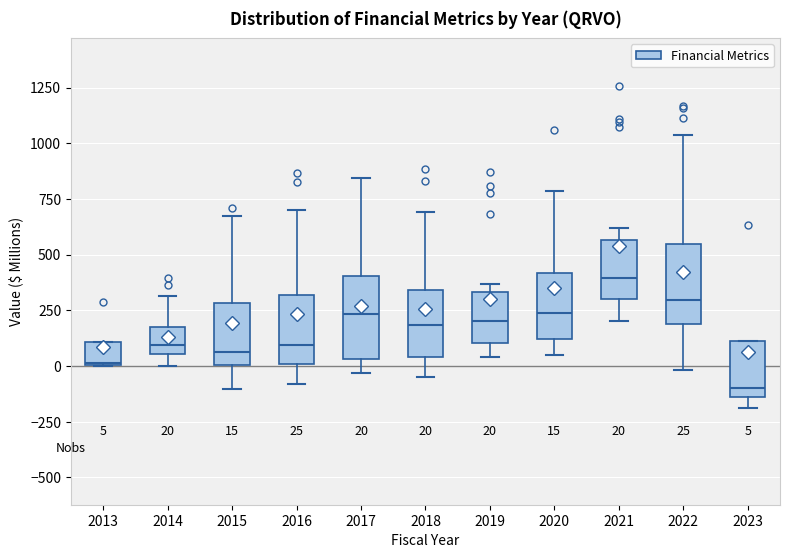

Which box's median line is the highest?

2021